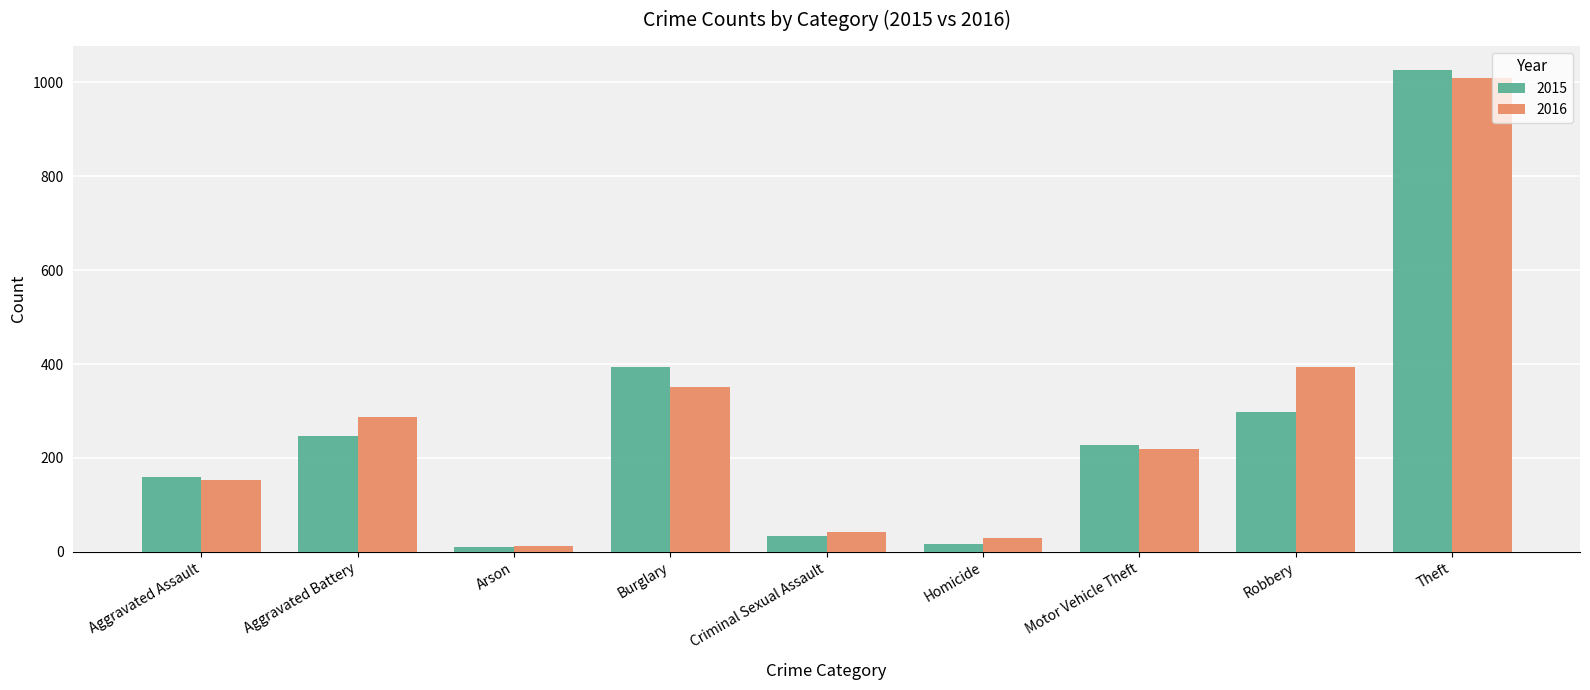

Reading left to right, extract all data points from this chart.

2015: Aggravated Assault=160	Aggravated Battery=246	Arson=11	Burglary=393	Criminal Sexual Assault=34	Homicide=17	Motor Vehicle Theft=228	Robbery=297	Theft=1027
2016: Aggravated Assault=154	Aggravated Battery=288	Arson=13	Burglary=352	Criminal Sexual Assault=43	Homicide=29	Motor Vehicle Theft=218	Robbery=394	Theft=1009